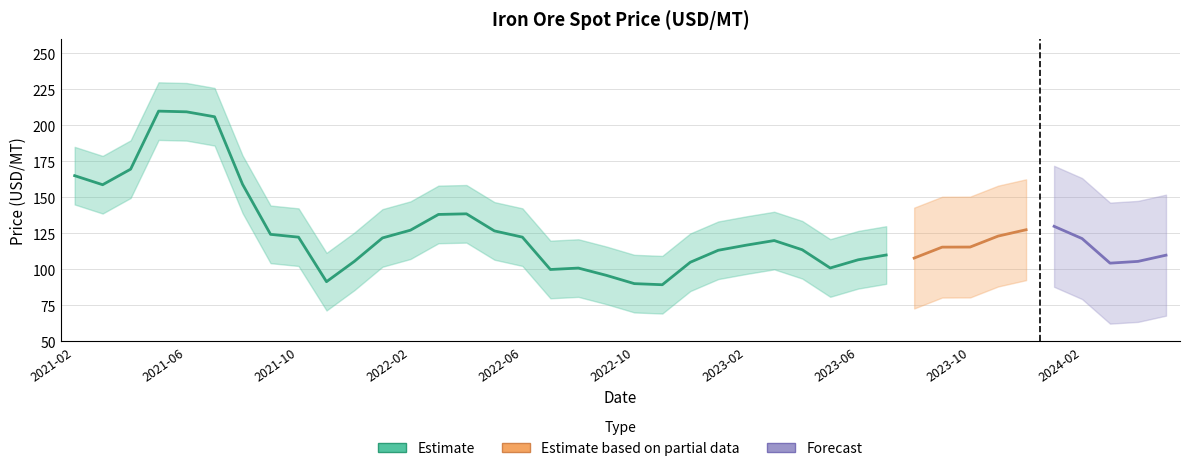

How many interior local valleys (lower than both neighbors) does the data have?

7